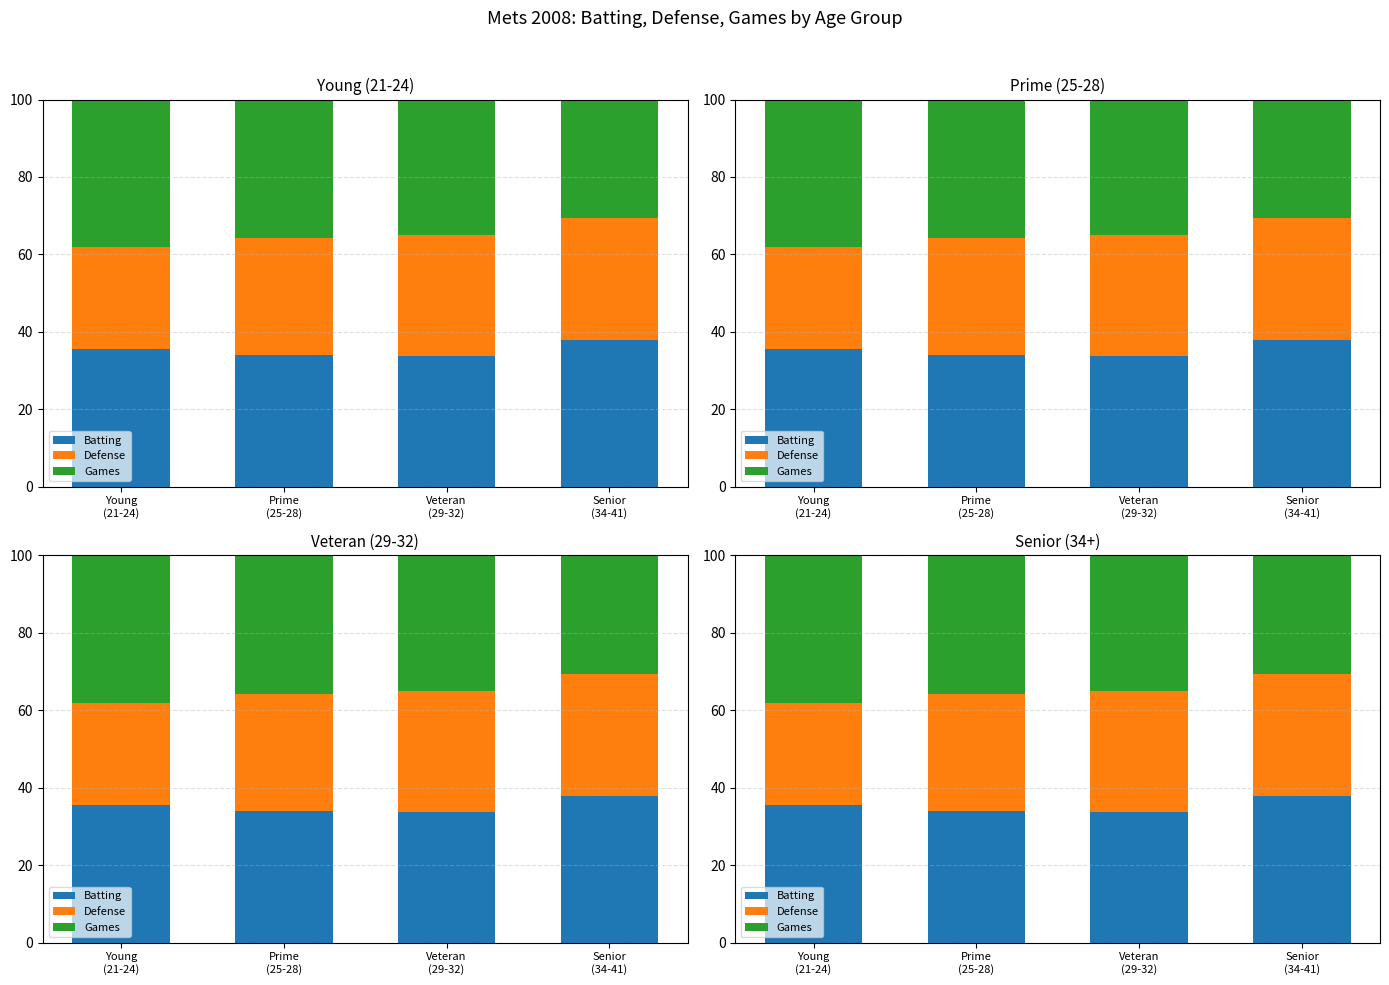

What is the sum of the Games values at Prime
(25-28) and Senior
(34-41)?

66.4